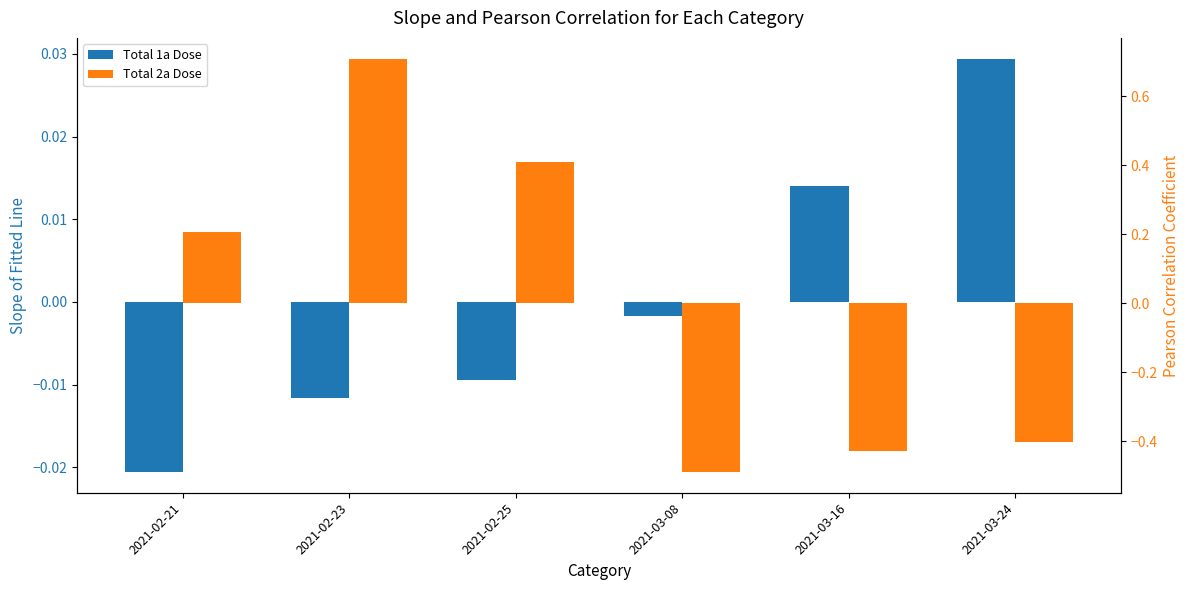

List the series in order of their overall mean, highest first.

Total 1a Dose, Total 2a Dose